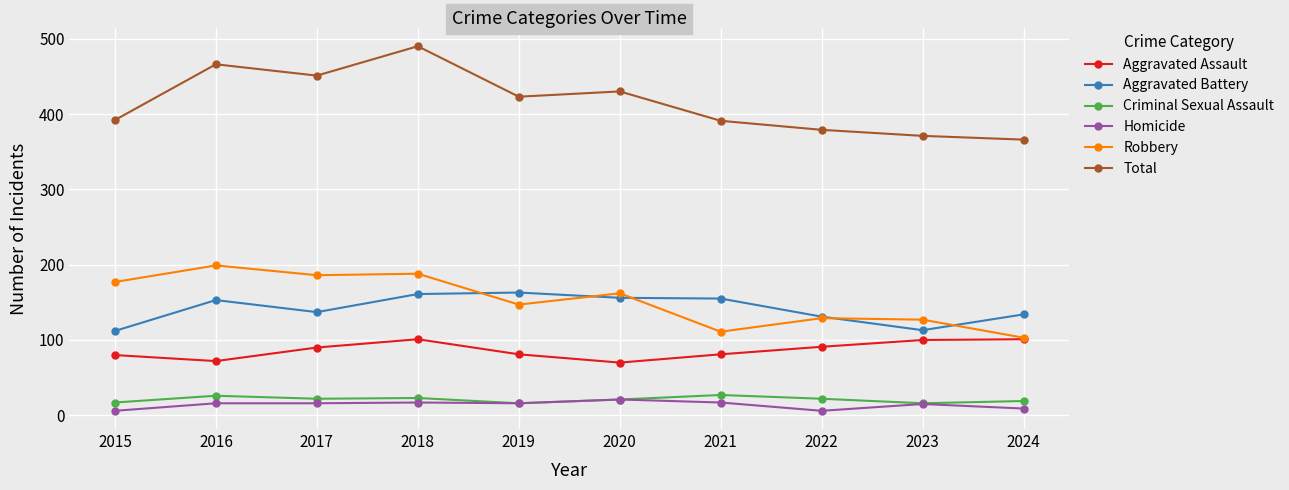

At which category does Aggravated Battery reach its first local peak?

2016